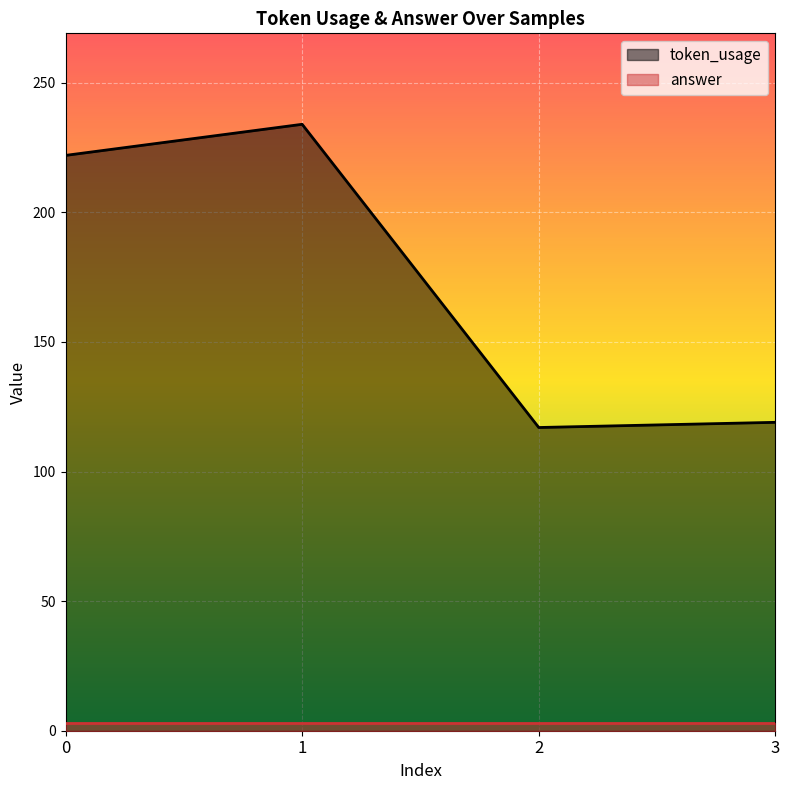

Reading right to left, extract all data points from this chart.

3=119	2=117	1=234	0=222